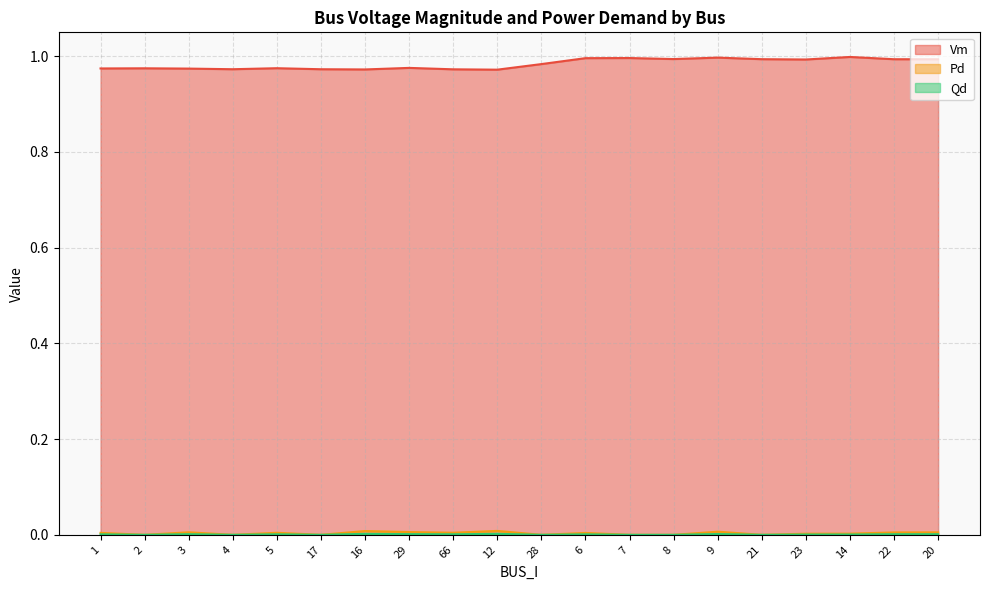

Which category has the lowest value across all series?

2